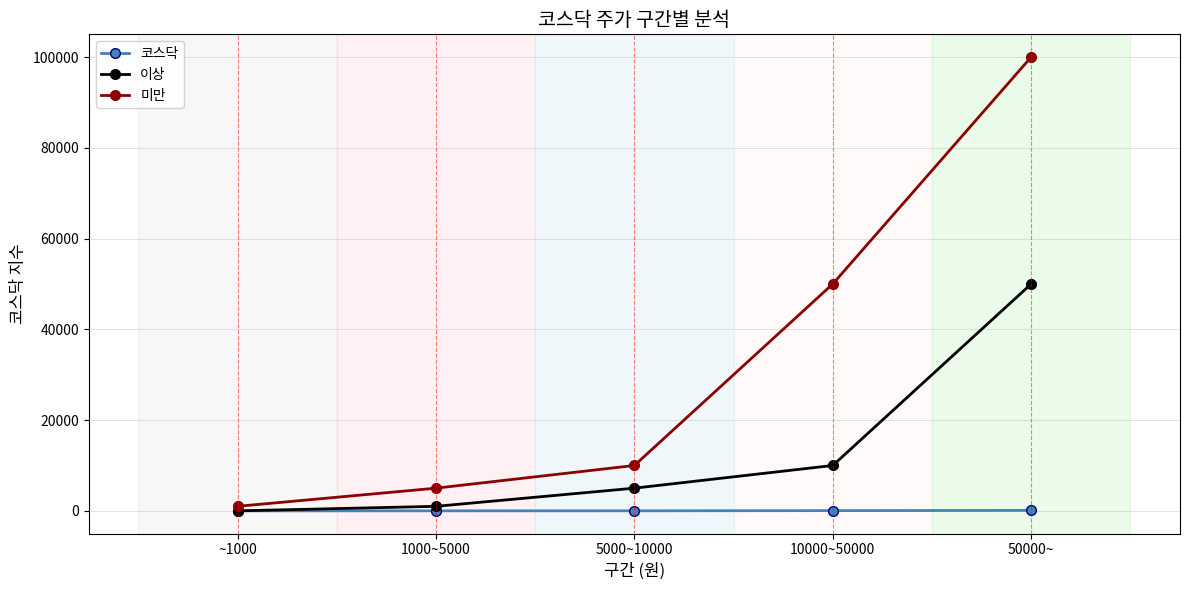

Is the value of 이상 at 1000~5000 greater than the value of 코스닥 at 10000~50000?

Yes